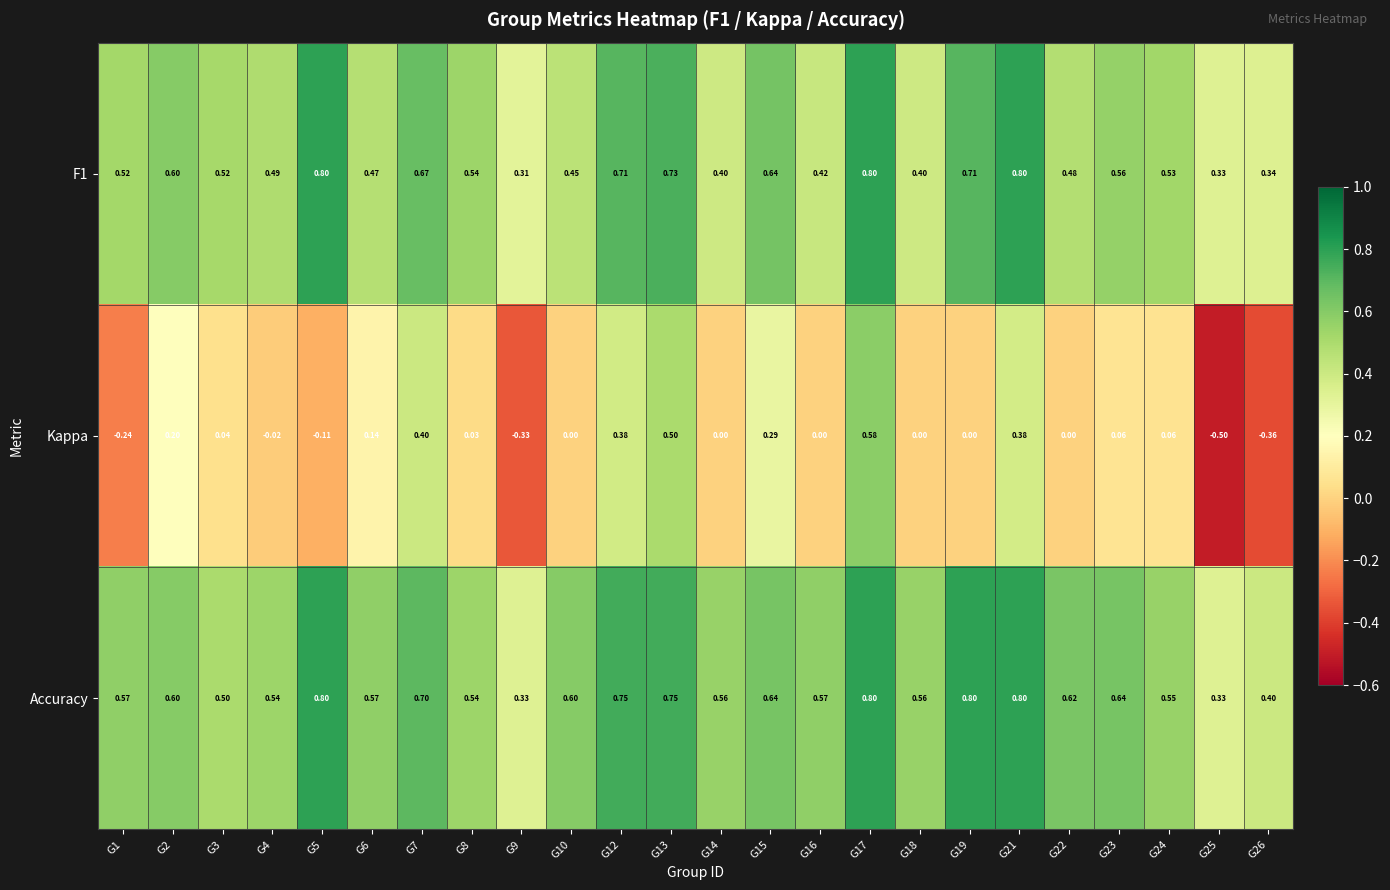

Which series has the largest total across all categories?

Accuracy